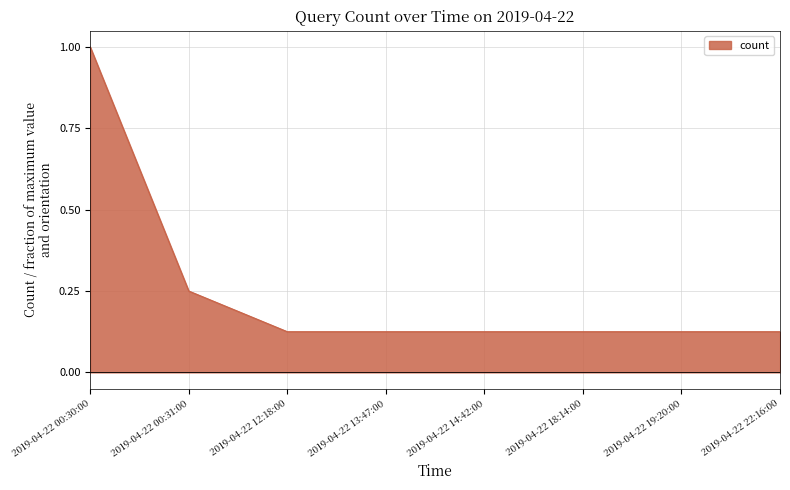

What is the maximum value shown in the chart?

1.0